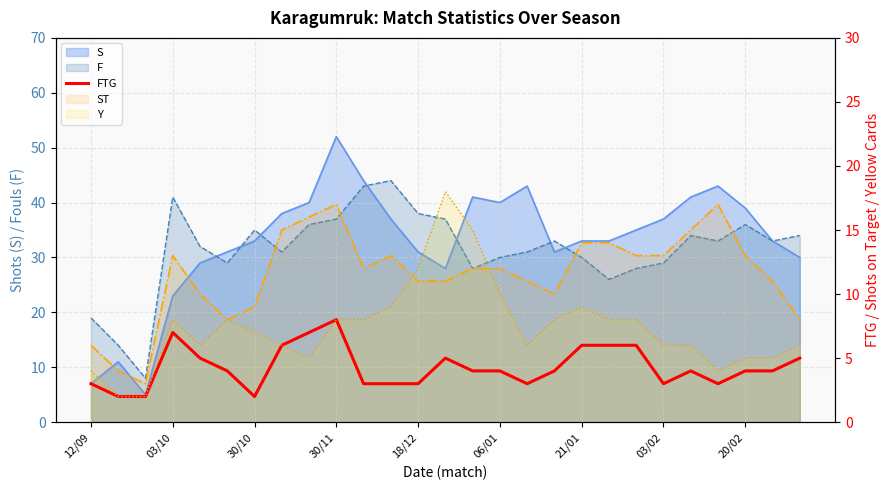

Count the number of categories in the chart.

27